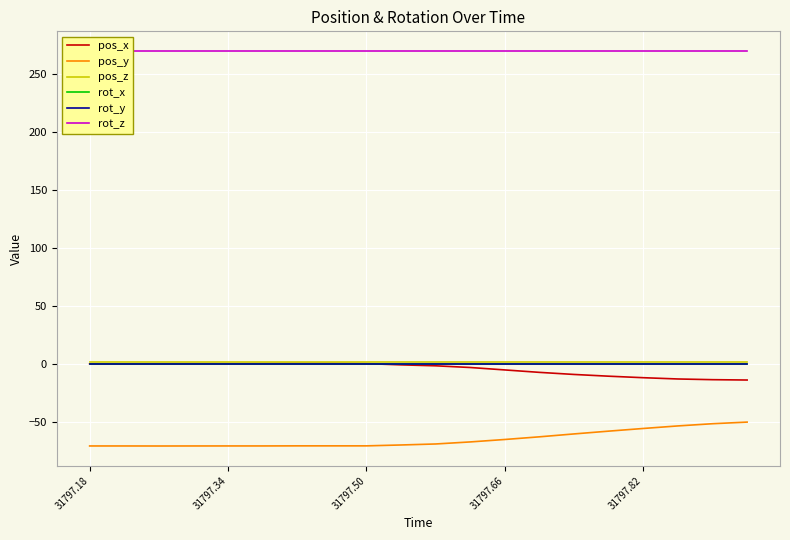

At 31797.50, list the series in order from largest to smallest.

rot_z, pos_z, pos_x, rot_x, rot_y, pos_y